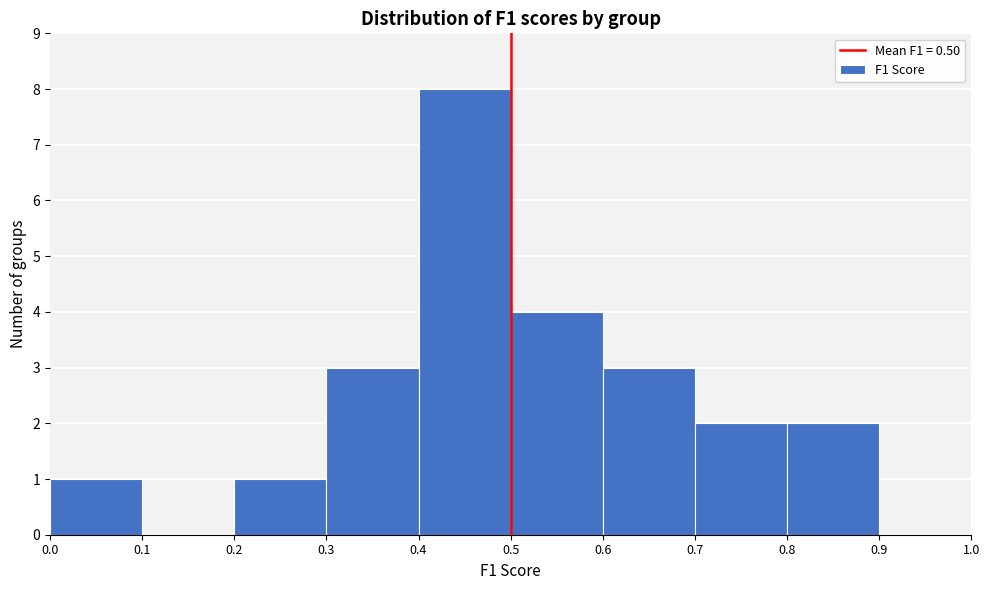

Reading left to right, transcribe this chart: for each bar, give the range it covers on the x-axis and its height. The values are not printed on the chart, so give them approximately, as read against the axis.

0.0 to 0.1: 1
0.1 to 0.2: 0
0.2 to 0.3: 1
0.3 to 0.4: 3
0.4 to 0.5: 8
0.5 to 0.6: 4
0.6 to 0.7: 3
0.7 to 0.8: 2
0.8 to 0.9: 2
0.9 to 1.0: 0